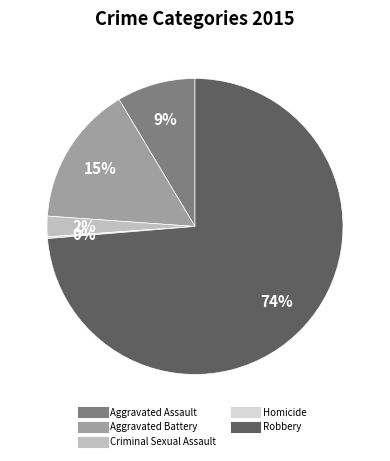

To the nearest percent, what is the average slice percentage?

20%